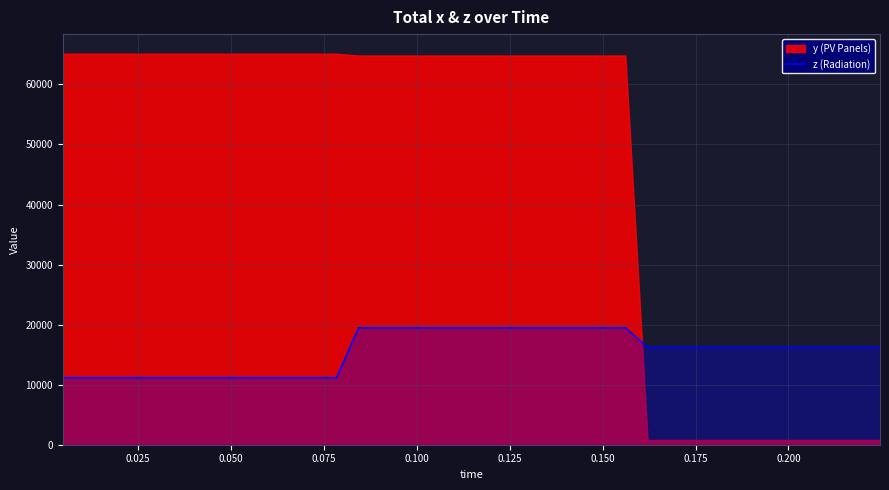

Is it true that the value at 14 is 26985?

False